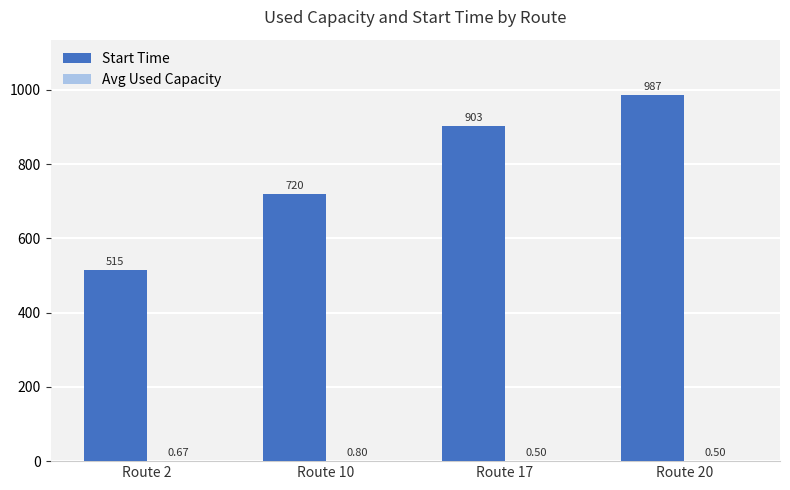

Which series changed the most between Route 2 and Route 20?

Start Time